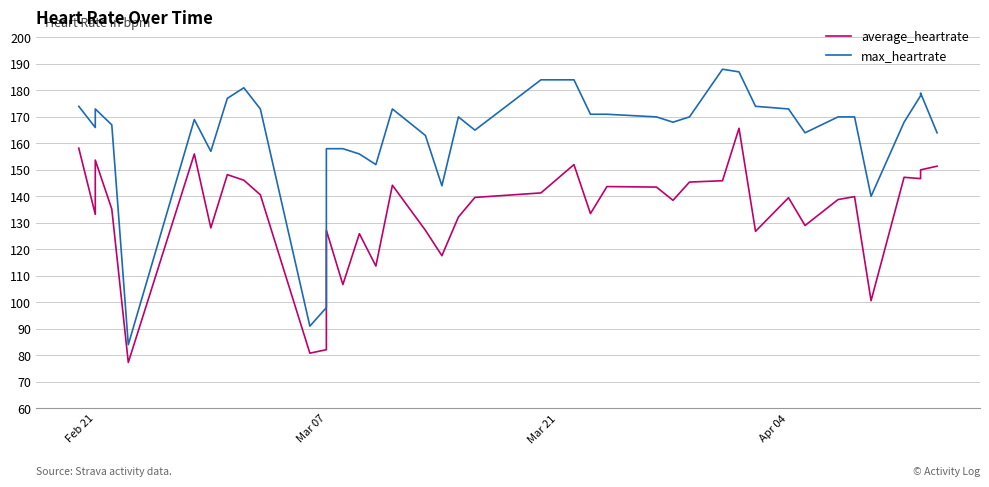

Does the chart have visible grid lines?

Yes